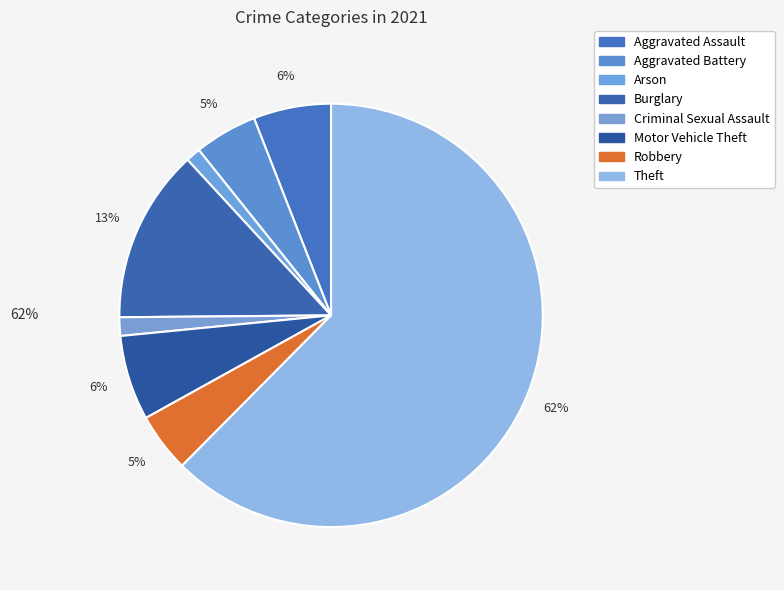

How many slices are in this pie chart?

8